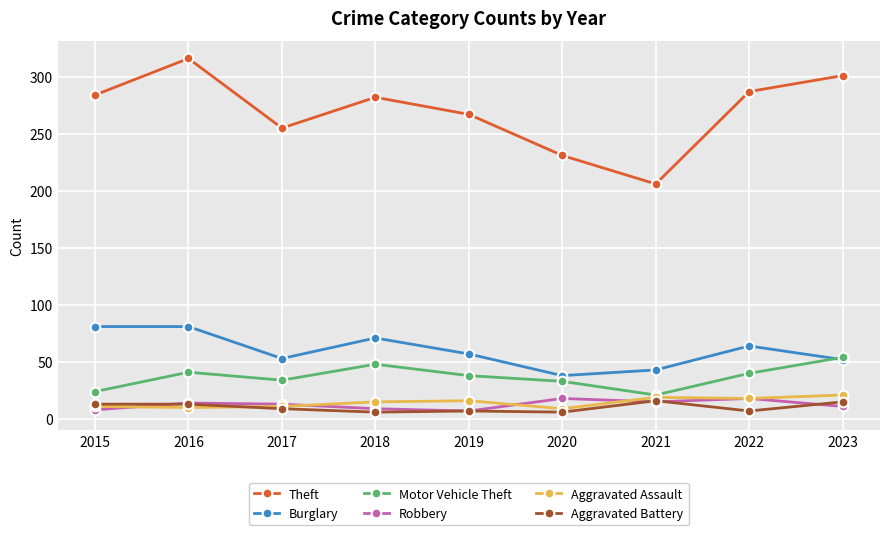

Count the number of data series in this chart.

6